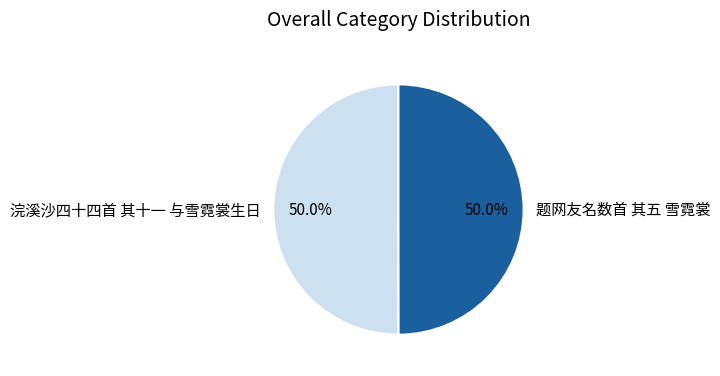

Is the sum of 题网友名数首 其五 雪霓裳 and 浣溪沙四十四首 其十一 与雪霓裳生日 greater than half?

Yes